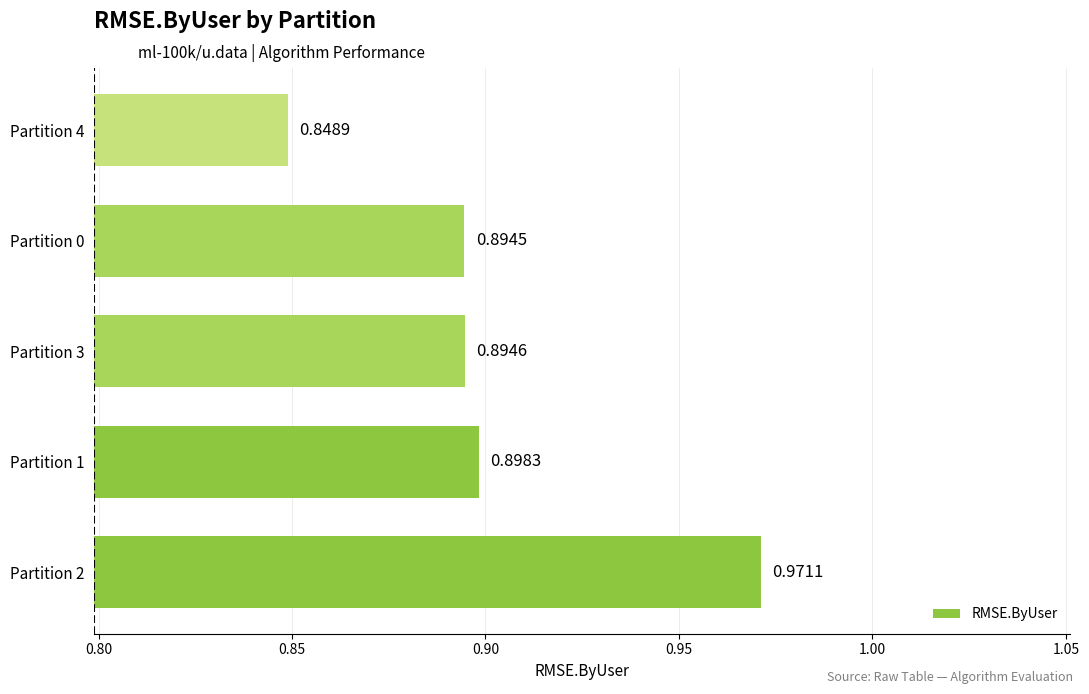

List the labels in order of value, largest first.

Partition 2, Partition 1, Partition 3, Partition 0, Partition 4